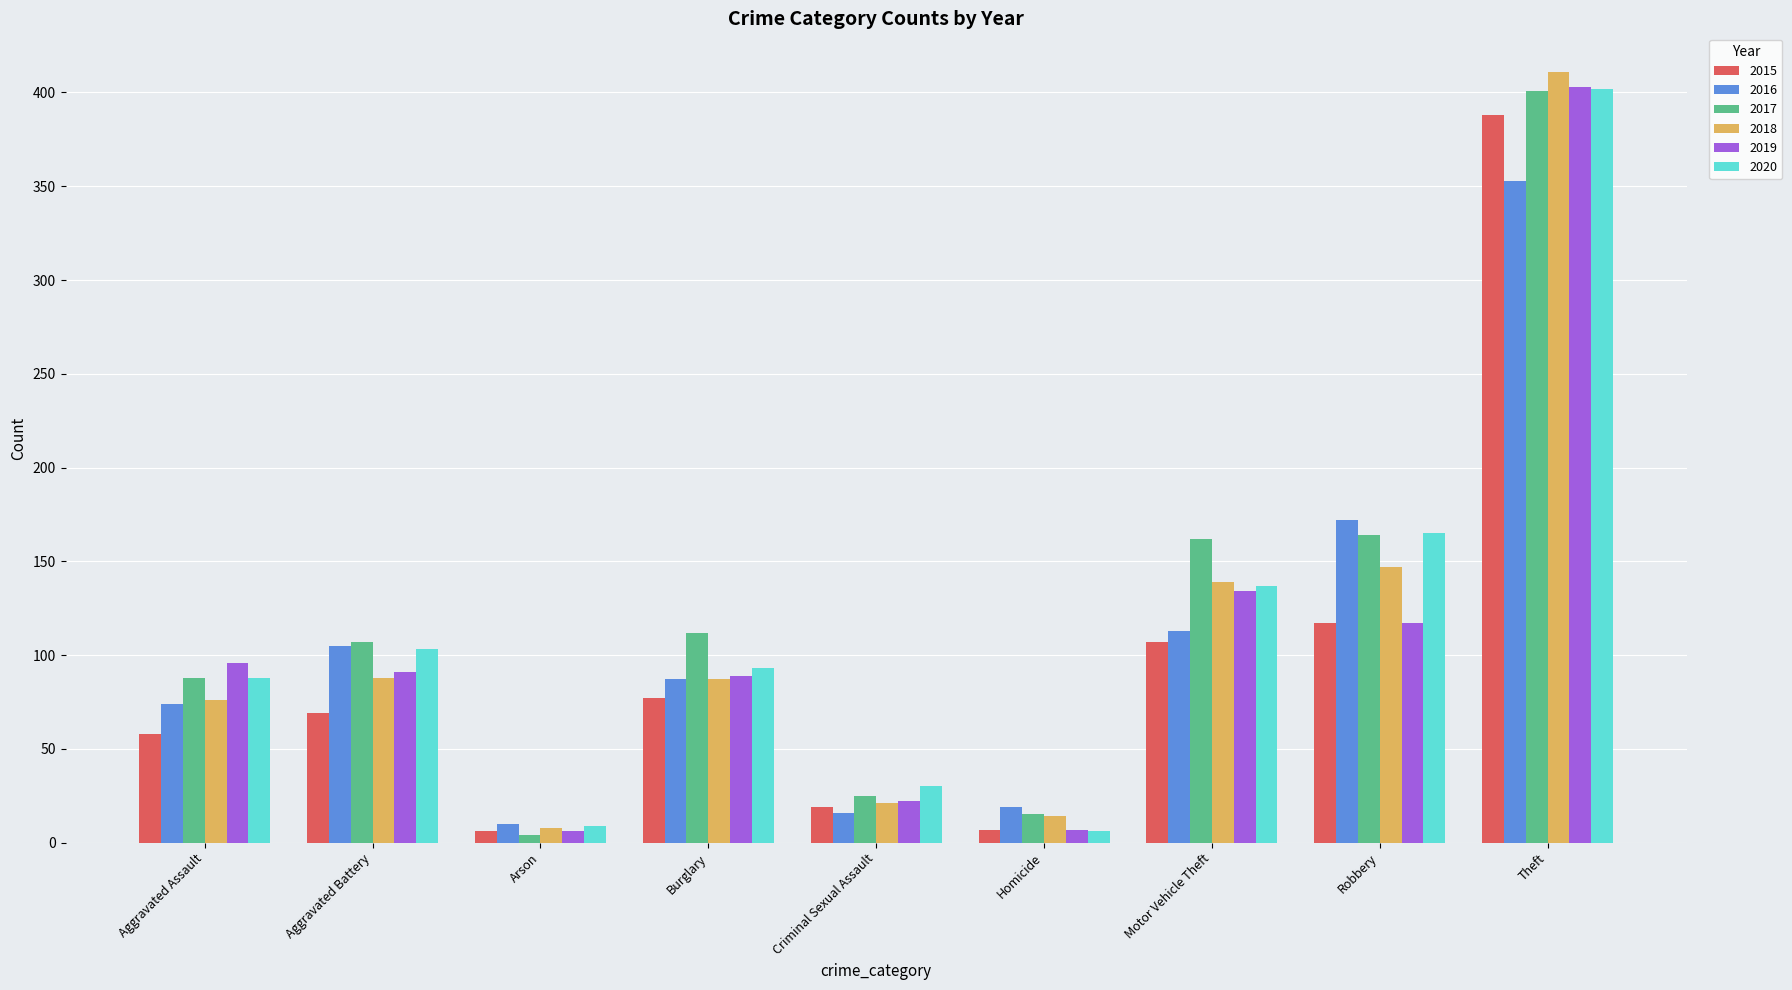

What is the sum of the 2019 values at Theft and Motor Vehicle Theft?

537